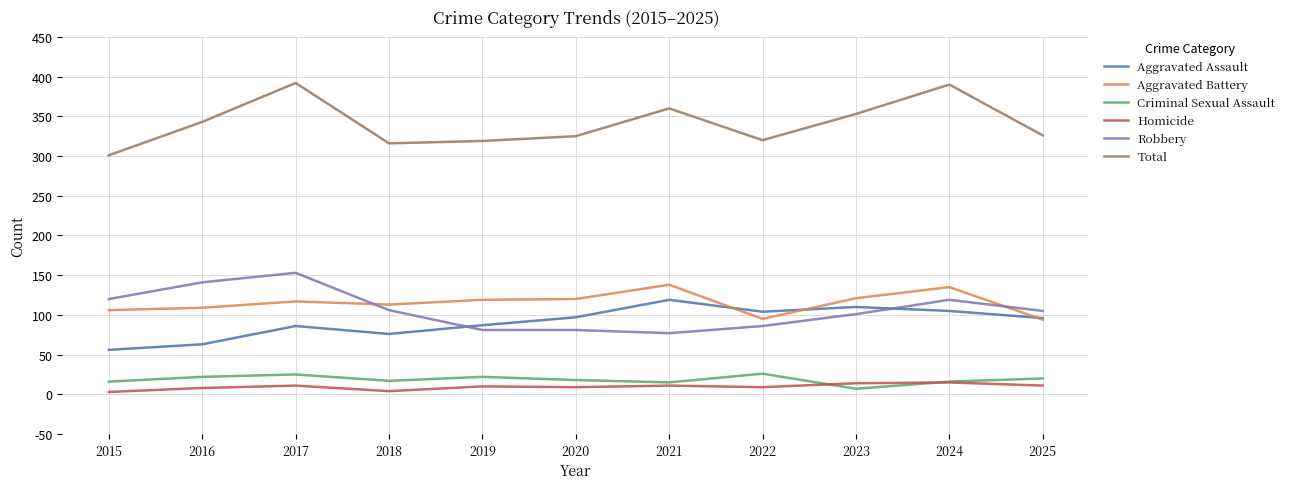

What is the total value across all series at 2017?

784